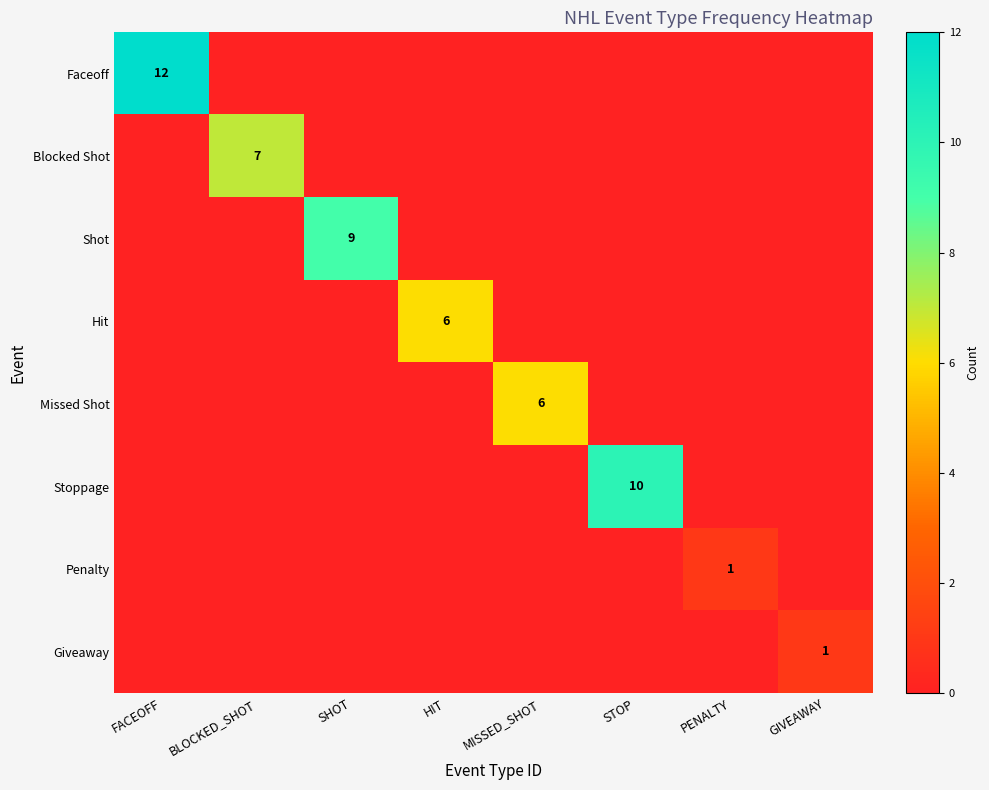

The value of Faceoff at FACEOFF is 4. True or false?

False